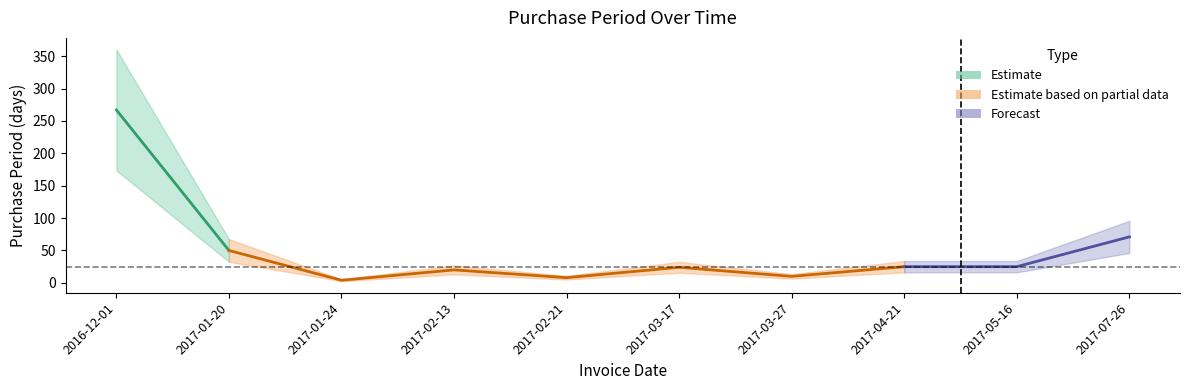

Reading left to right, transcribe all the data shown in this chart.

267	50	4	20	8	24	10	25	25	71